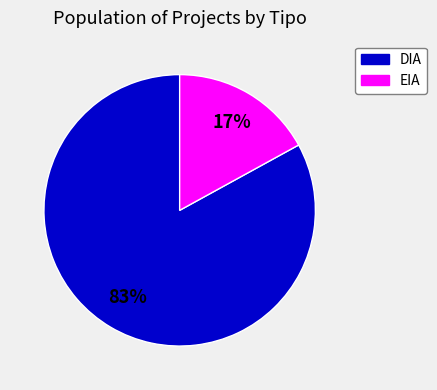

Combined, do DIA and EIA account for over 50%?

Yes